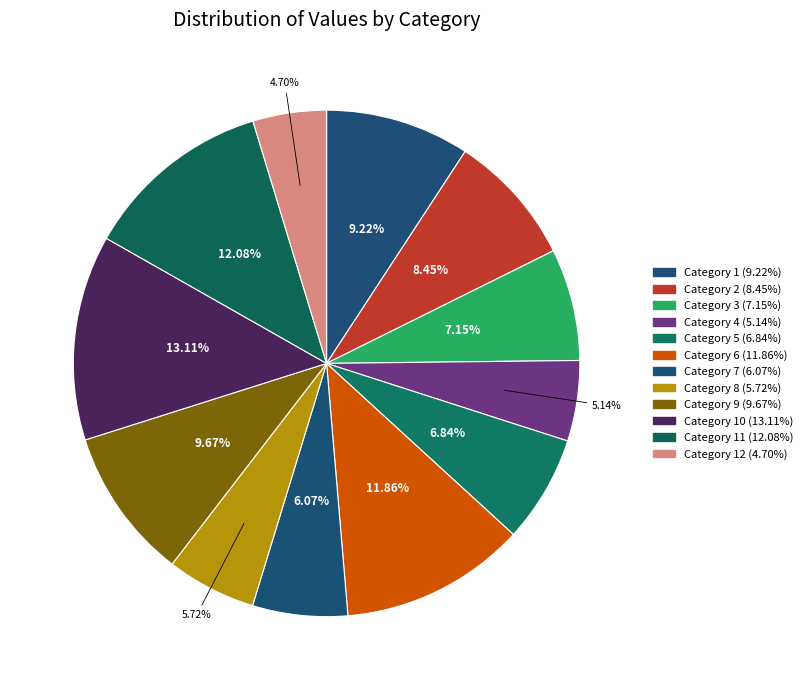

How many segments does this pie chart have?

12